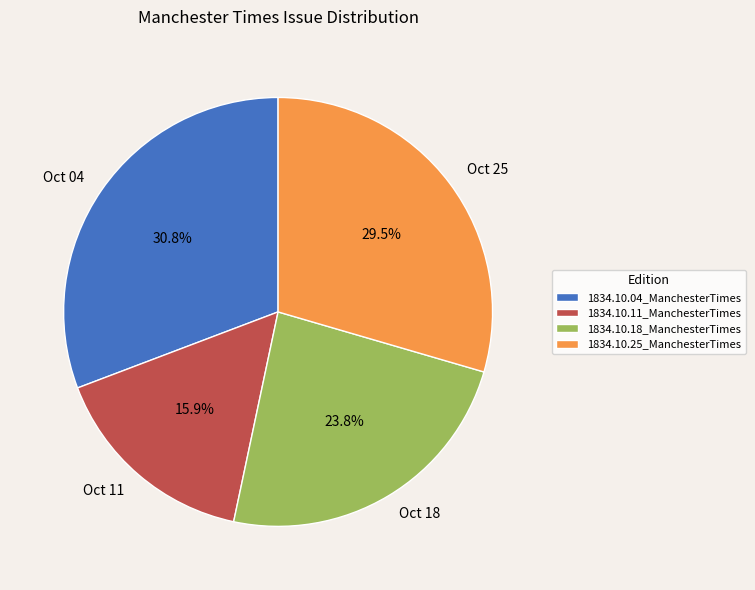

How many slices are in this pie chart?

4